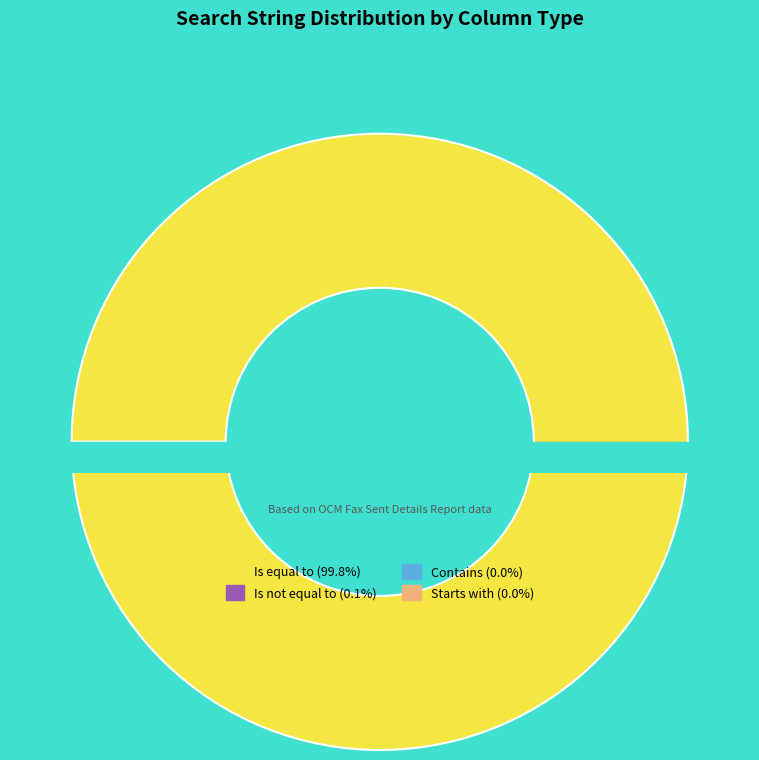

Between Is equal to and Is not equal to, which is larger?

Is equal to